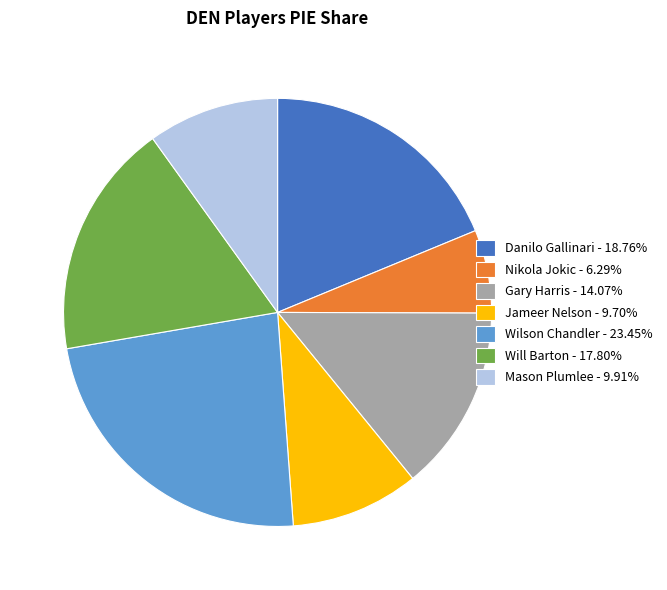

Is the sum of Nikola Jokic - 6.29% and Wilson Chandler - 23.45% greater than half?

No